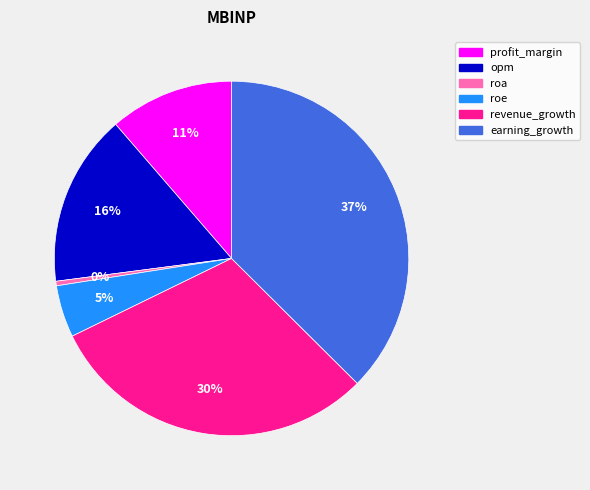

Rank the categories by value from highest to lowest.

earning_growth, revenue_growth, opm, profit_margin, roe, roa